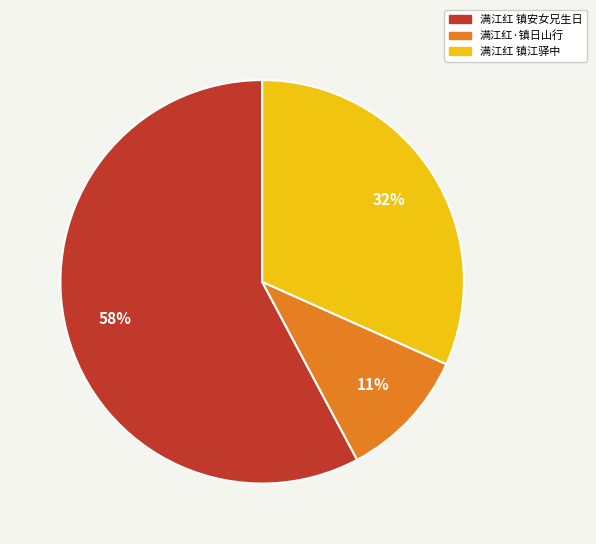

Does 满江红 镇安女兄生日 represent more than half of the total?

Yes